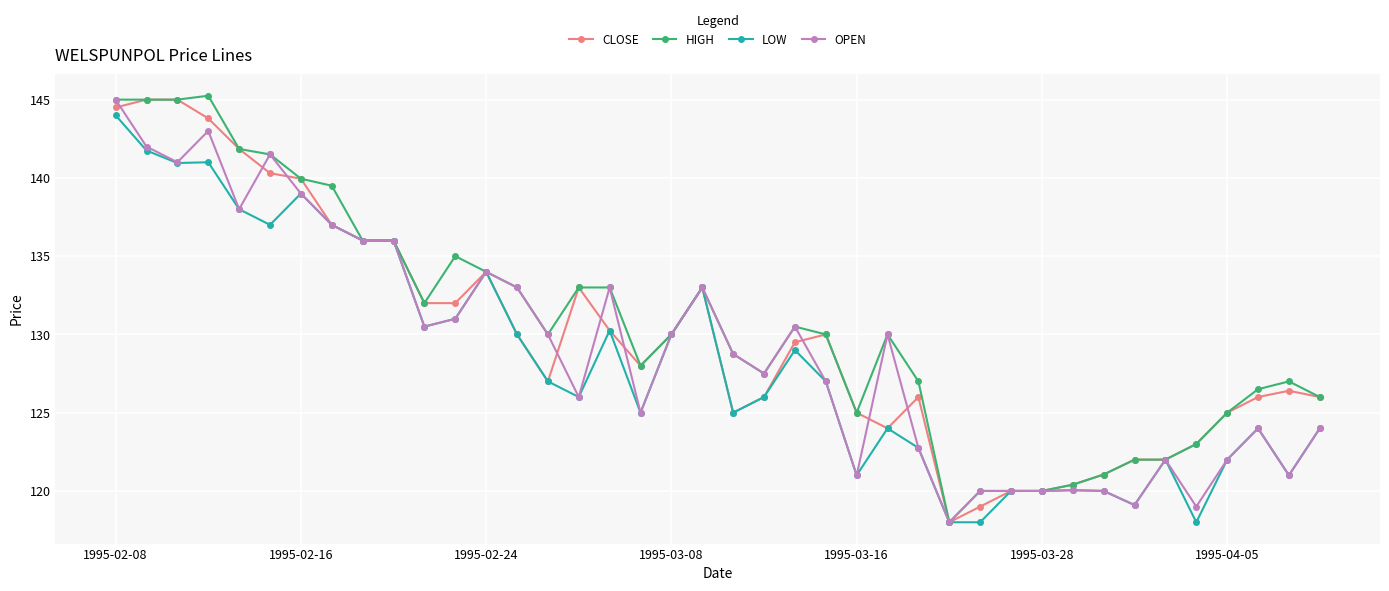

What is the value of the LOW point at the 14th from the left?

130.0